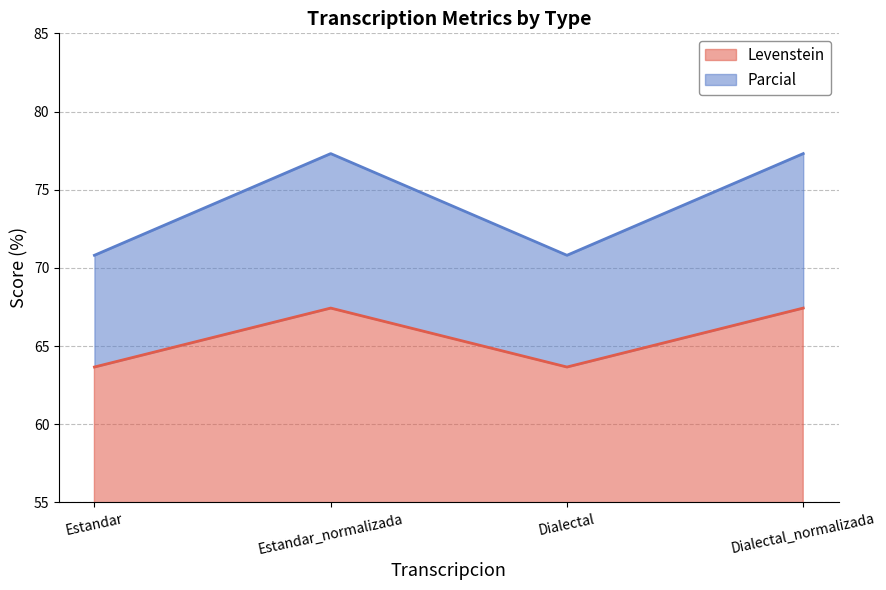

Which category has the highest value in the Levenstein series?

Estandar_normalizada